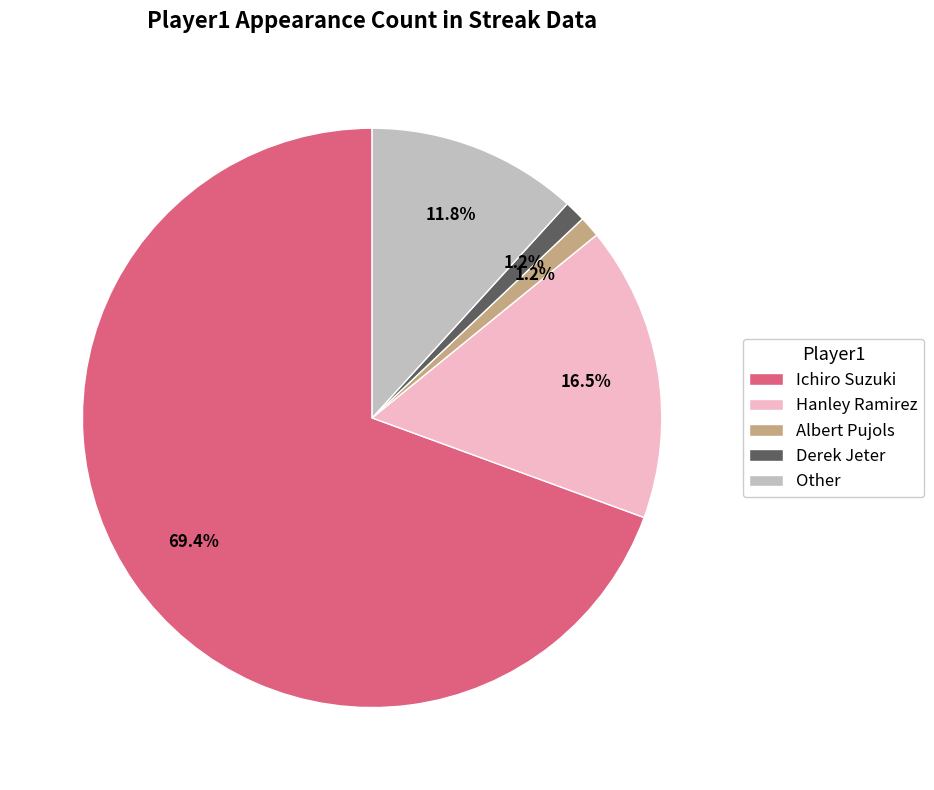

How many segments does this pie chart have?

5